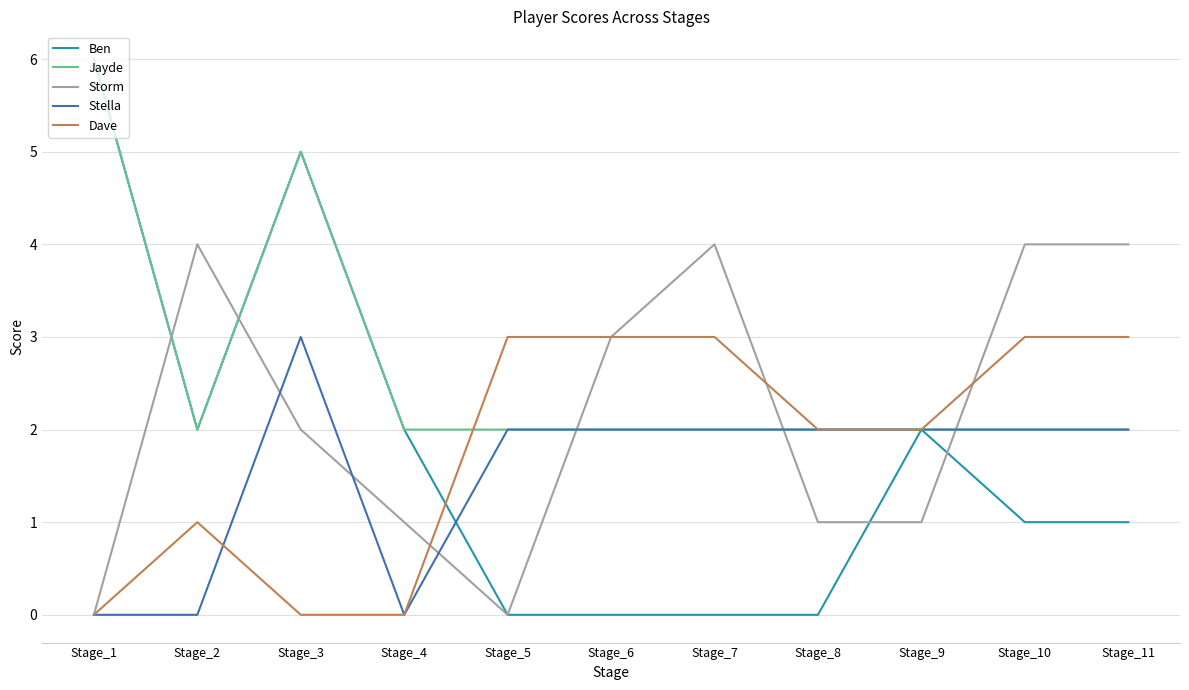

How many lines are shown in the chart?

5